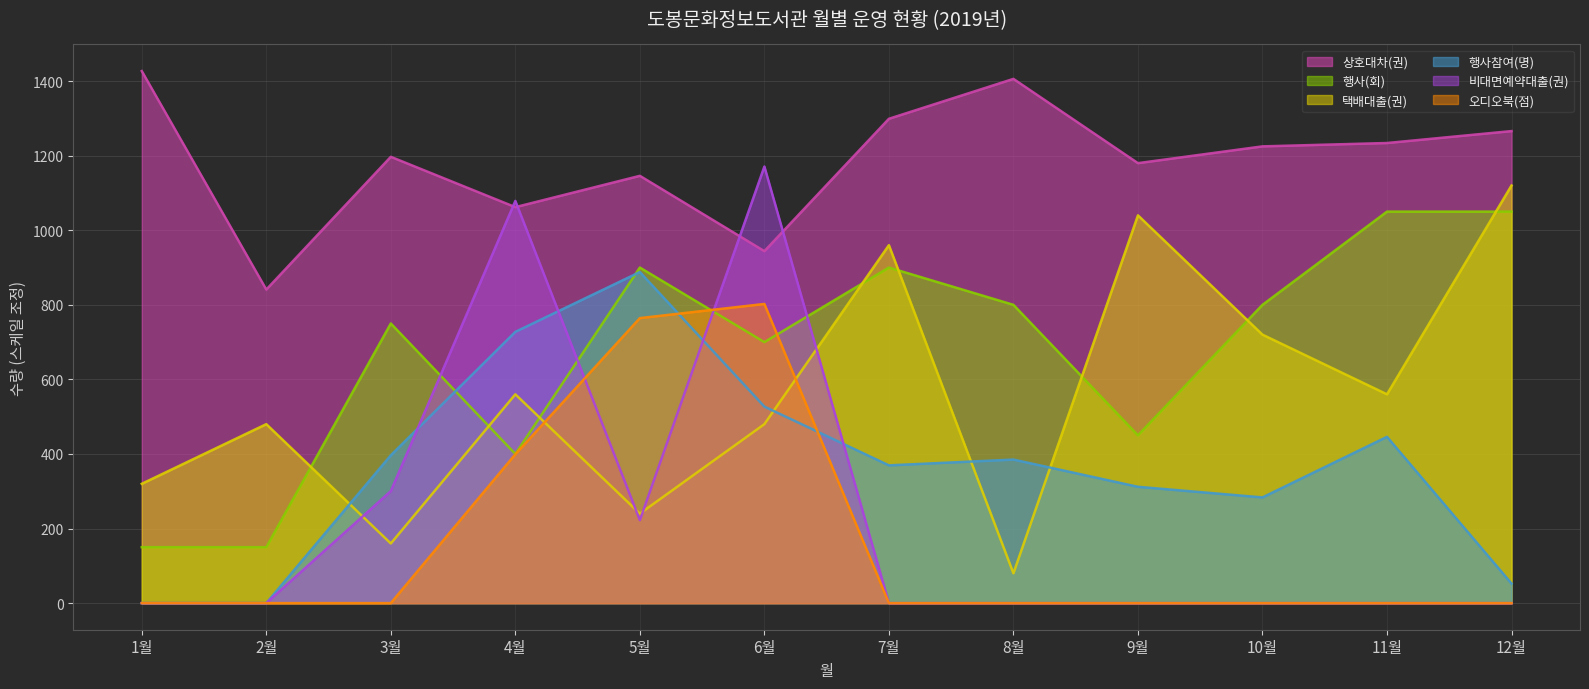

Reading right to left, list all the values displayed in this chart.

상호대차(권): 1266.0	1234.0	1225.0	1180.0	1406.0	1299.0	944.0	1146.0	1062.0	1197.0	841.0	1427.0
행사(회): 1050.0	1050.0	800.0	450.0	800.0	900.0	700.0	900.0	400.0	750.0	150.0	150.0
택배대출(권): 1120.0	560.0	720.0	1040.0	80.0	960.0	480.0	240.0	560.0	160.0	480.0	320.0
행사참여(명): 52.5	446.0	283.5	312.0	385.0	369.5	527.0	888.0	727.5	396.5	0.0	0.0
비대면예약대출(권): 0.0	0.0	0.0	0.0	0.0	0.0	1171.0	222.5	1078.8	300.5	0.0	0.0
오디오북(점): 0.0	0.0	0.0	0.0	0.0	0.0	802.4	764.4	399.2	0.0	0.0	0.0